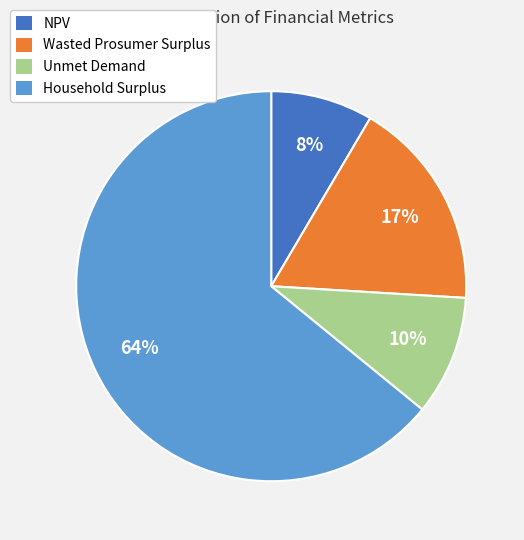

How many segments does this pie chart have?

4